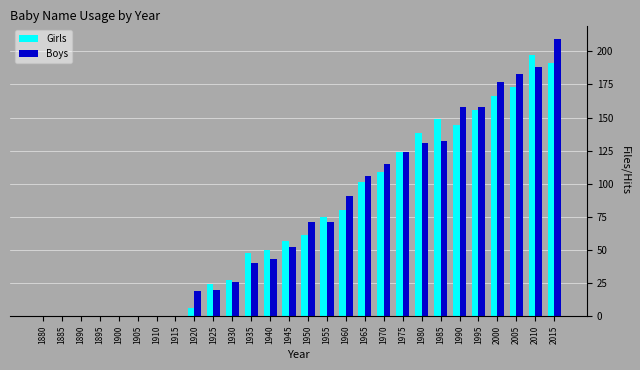

What is the sum of all Girls values?

2076